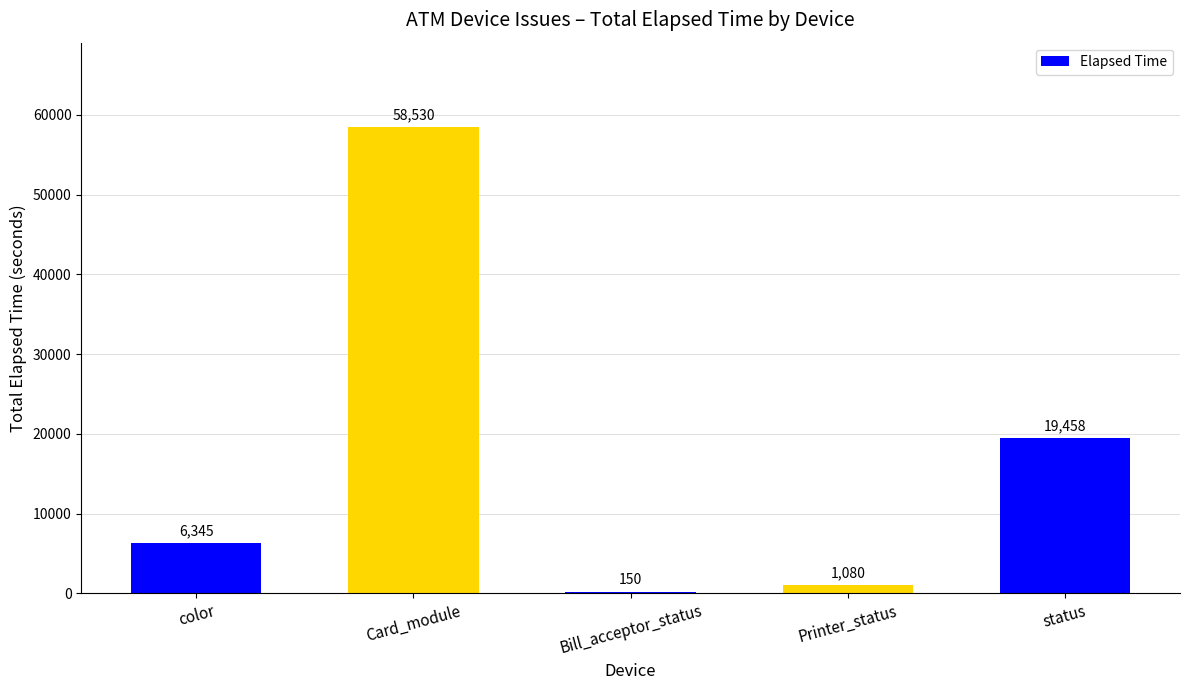

How many distinct data groups are displayed?

1